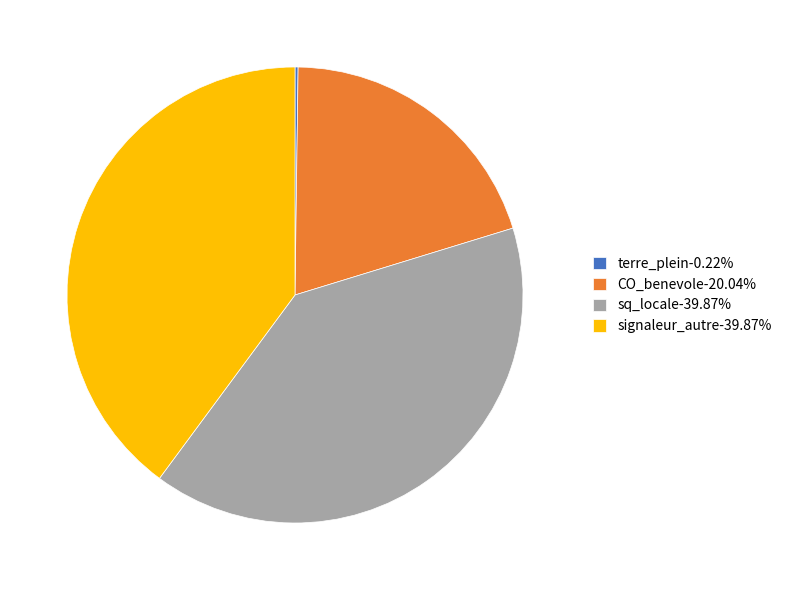

Is there a majority slice in this chart?

No